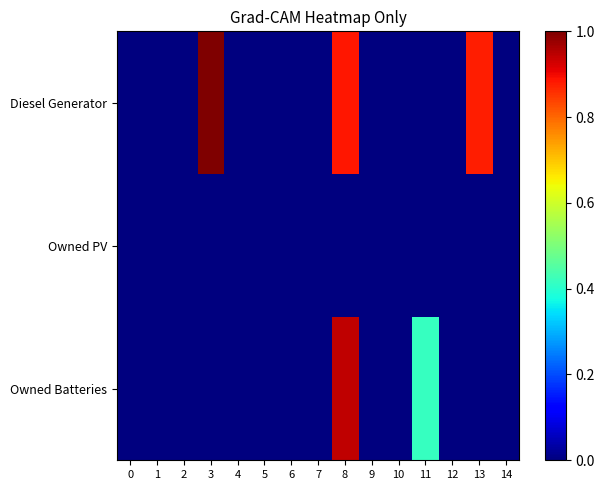

At which category is the sum across all series the highest?

8